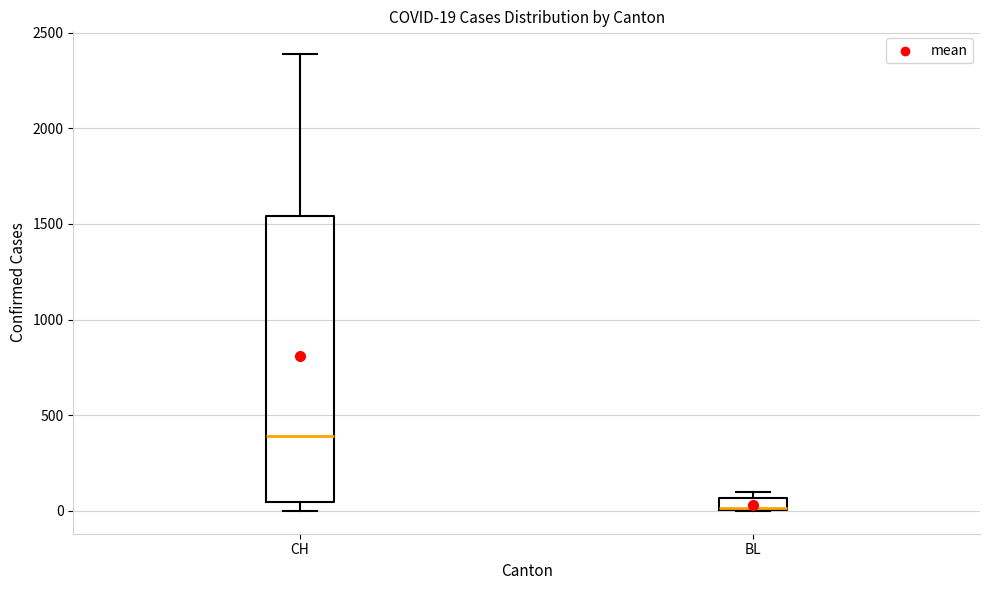

Which box is the tallest, from its lower edge to its upper edge?

CH